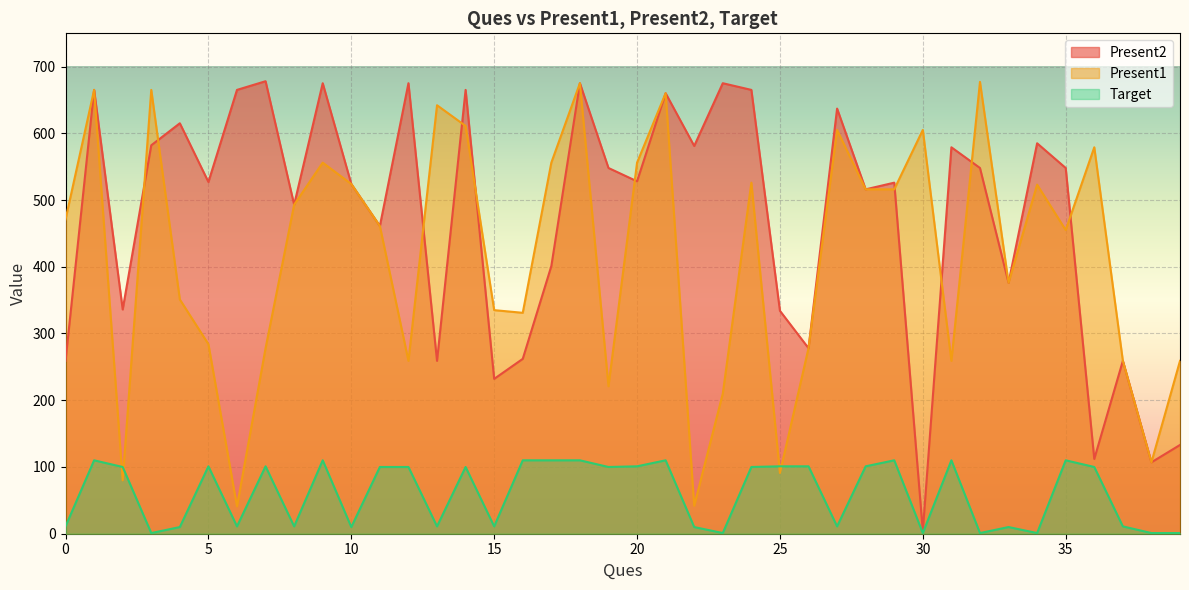

Which series changed the most between 10 and 34?

Present2